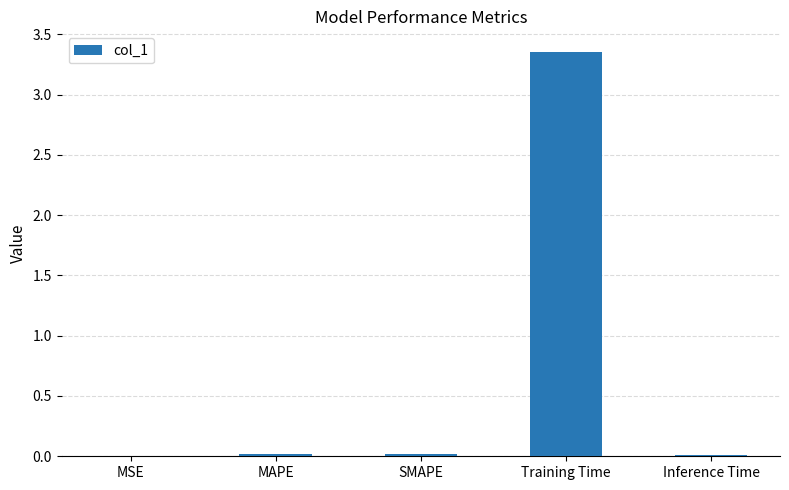

Are the bars horizontal?

No